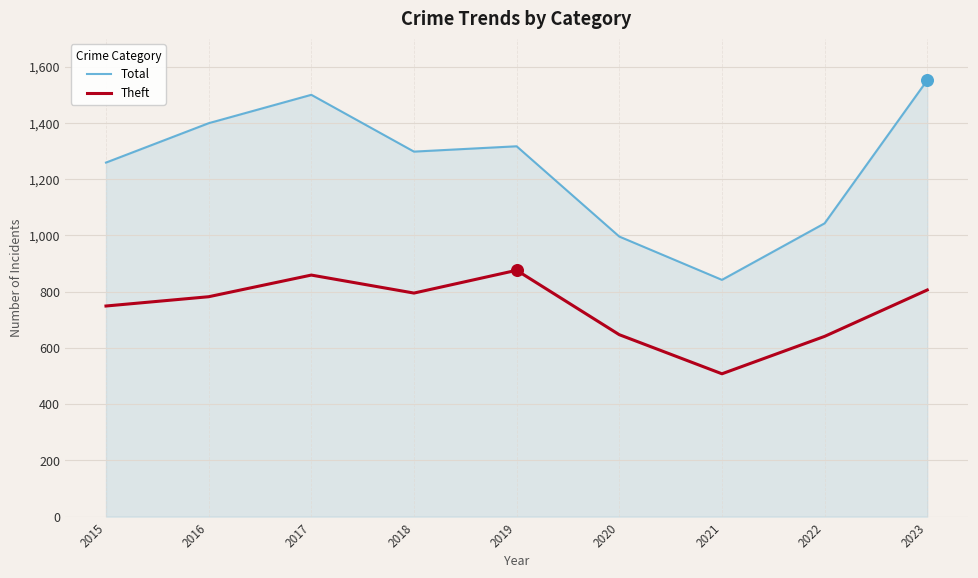

Which series has the largest range (max minus min)?

Total